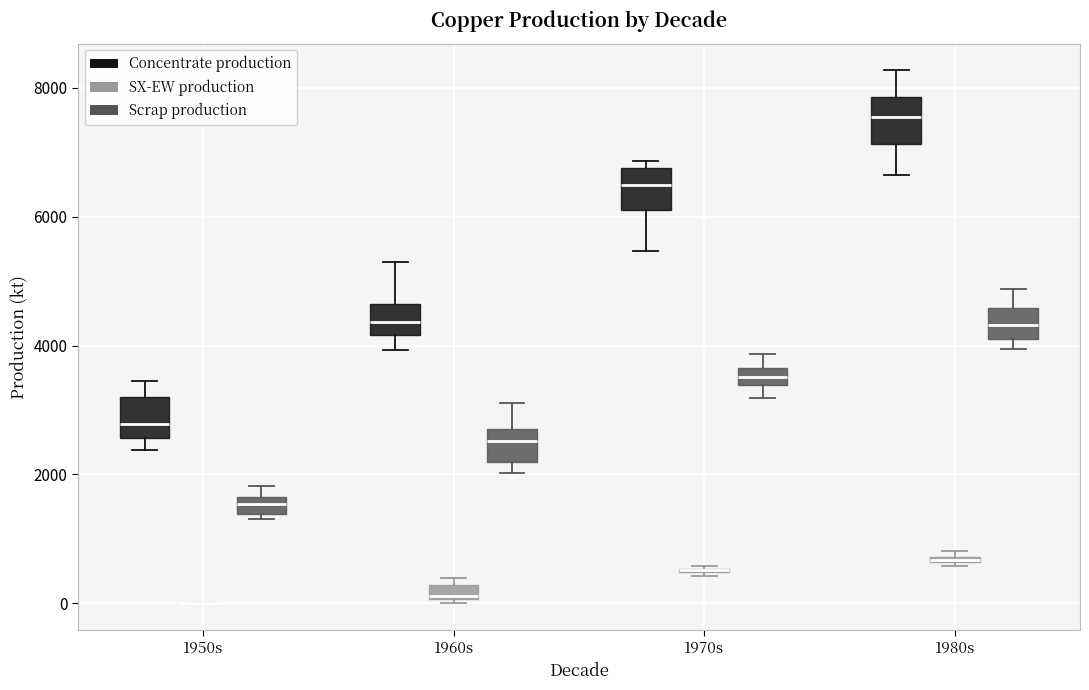

Where is the lower edge of the box for 1960s (Scrap production) on the y-axis? The values are not printed on the chart, so give them approximately, as read against the axis.

2200